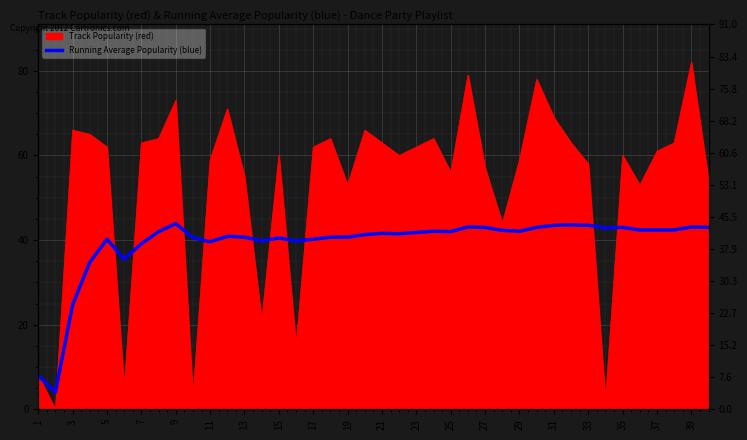

What is the average value?

39.2